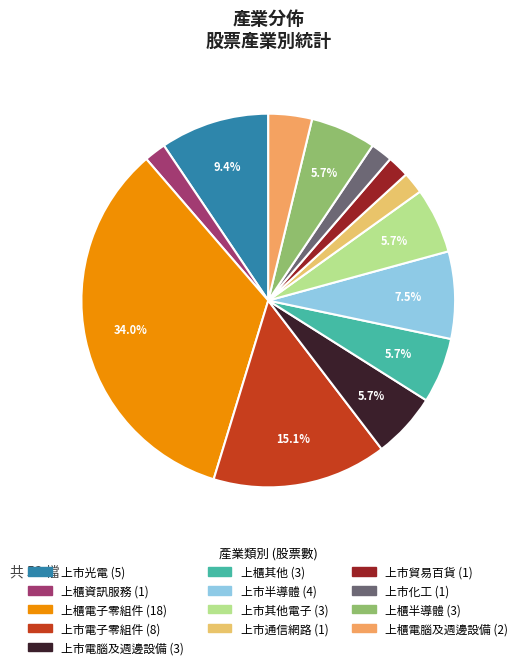

To the nearest percent, what is the difference between the largest and smallest slice percentages?

32%